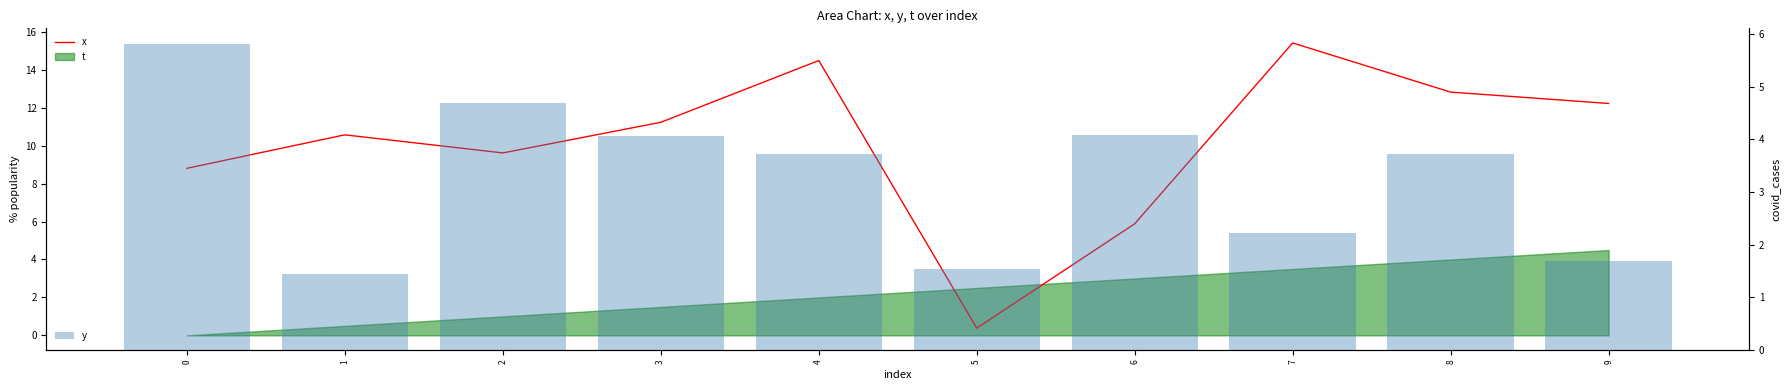

Is the value of x at 6 greater than the value of y at 1?

Yes